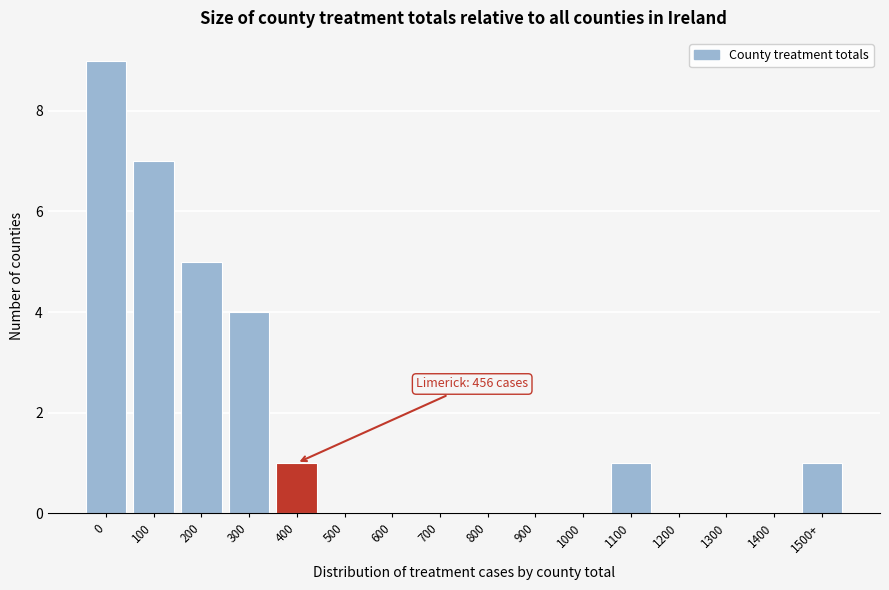

Reading left to right, transcribe all the data shown in this chart.

0=9	100=7	200=5	300=4	400=1	500=0	600=0	700=0	800=0	900=0	1000=0	1100=1	1200=0	1300=0	1400=0	1500+=1